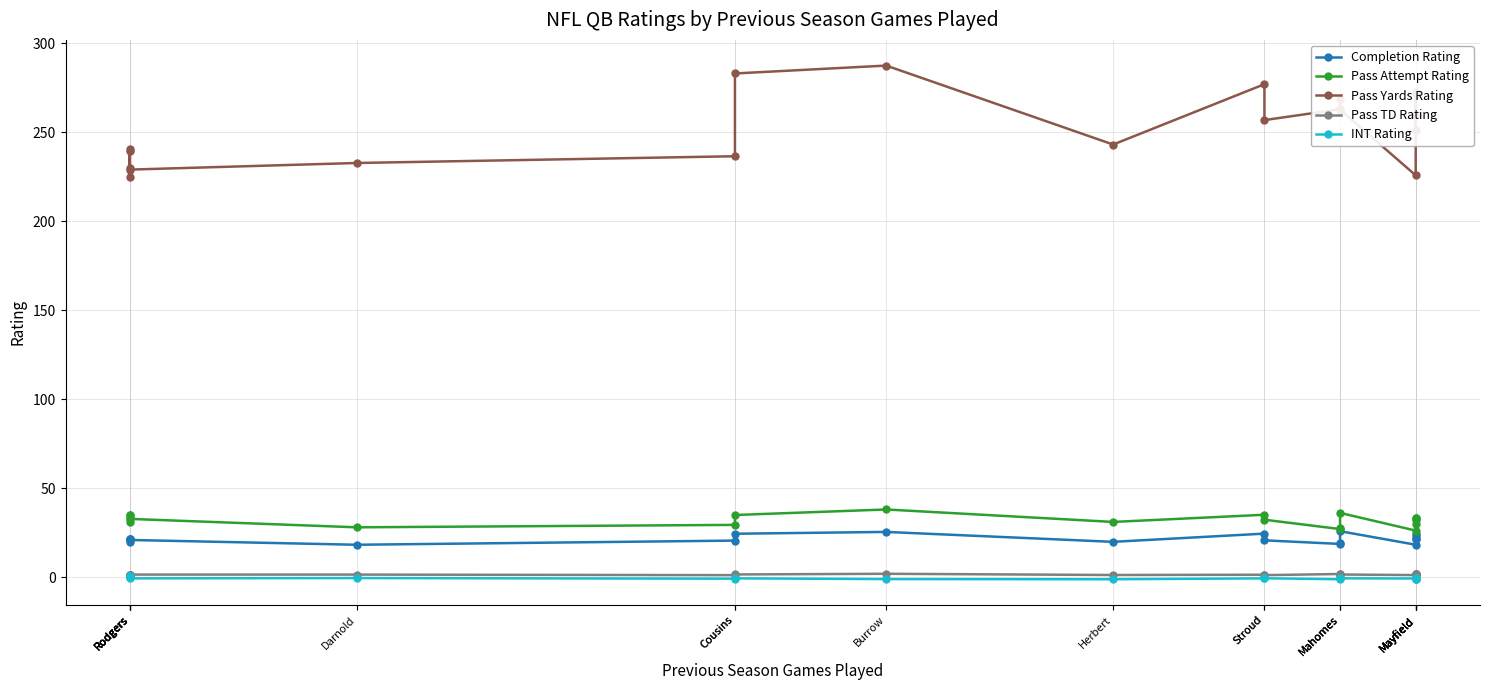

What is the sum of all Completion Rating values?

432.3